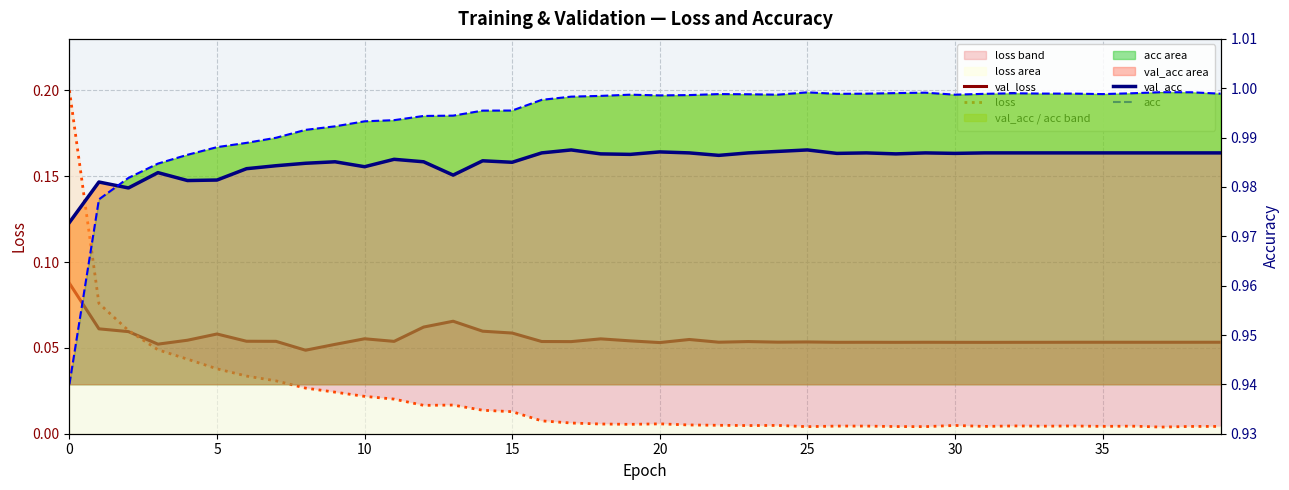

What is the maximum value shown in the chart?

1.0